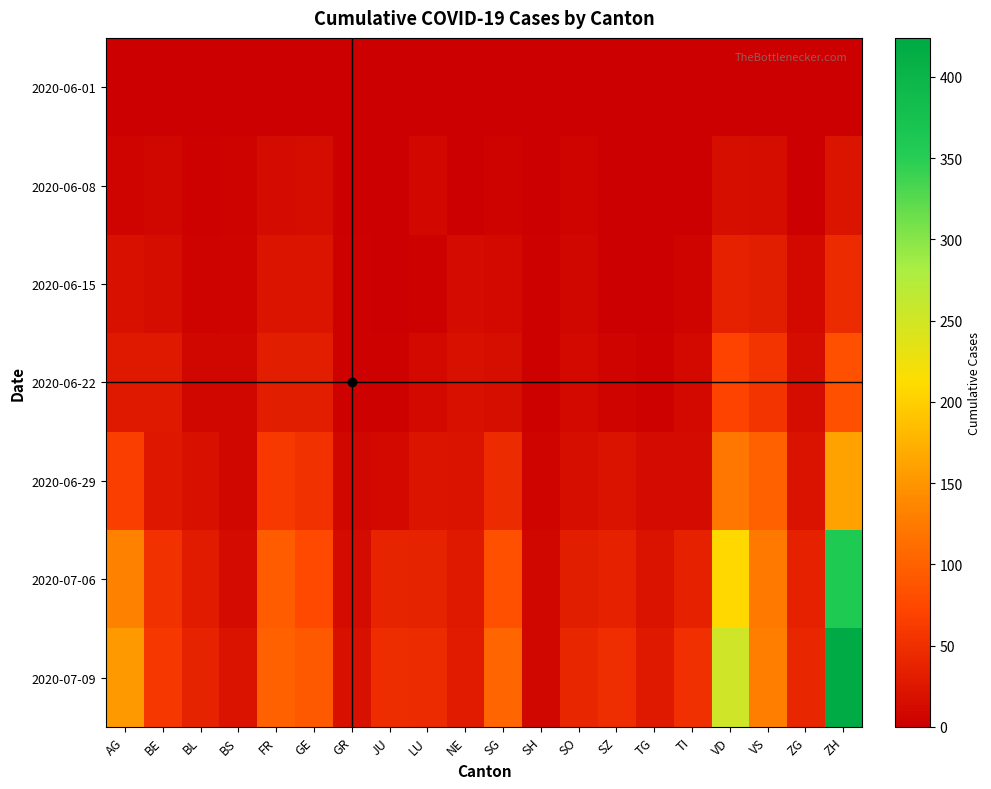

Reading left to right, list all the values displayed in this chart.

2020-06-01: AG=0	BE=0	BL=1	BS=0	FR=0	GE=1	GR=0	JU=0	LU=0	NE=0	SG=0	SH=0	SO=0	SZ=0	TG=0	TI=0	VD=0	VS=1	ZG=0	ZH=0
2020-06-08: AG=5	BE=8	BL=3	BS=4	FR=13	GE=14	GR=1	JU=1	LU=9	NE=1	SG=4	SH=1	SO=6	SZ=0	TG=1	TI=1	VD=16	VS=14	ZG=1	ZH=23
2020-06-15: AG=17	BE=14	BL=4	BS=5	FR=22	GE=22	GR=2	JU=1	LU=3	NE=12	SG=11	SH=3	SO=8	SZ=1	TG=1	TI=6	VD=35	VS=32	ZG=11	ZH=45
2020-06-22: AG=28	BE=28	BL=7	BS=7	FR=32	GE=32	GR=3	JU=3	LU=10	NE=18	SG=16	SH=3	SO=11	SZ=6	TG=3	TI=11	VD=71	VS=56	ZG=14	ZH=83
2020-06-29: AG=65	BE=25	BL=17	BS=7	FR=61	GE=52	GR=8	JU=11	LU=23	NE=21	SG=46	SH=5	SO=16	SZ=21	TG=12	TI=13	VD=121	VS=101	ZG=21	ZH=162
2020-07-06: AG=132	BE=52	BL=29	BS=12	FR=95	GE=76	GR=13	JU=39	LU=37	NE=27	SG=83	SH=7	SO=32	SZ=35	TG=21	TI=36	VD=208	VS=123	ZG=36	ZH=357
2020-07-09: AG=153	BE=59	BL=38	BS=21	FR=101	GE=92	GR=18	JU=47	LU=46	NE=29	SG=104	SH=8	SO=41	SZ=49	TG=27	TI=50	VD=252	VS=128	ZG=41	ZH=424